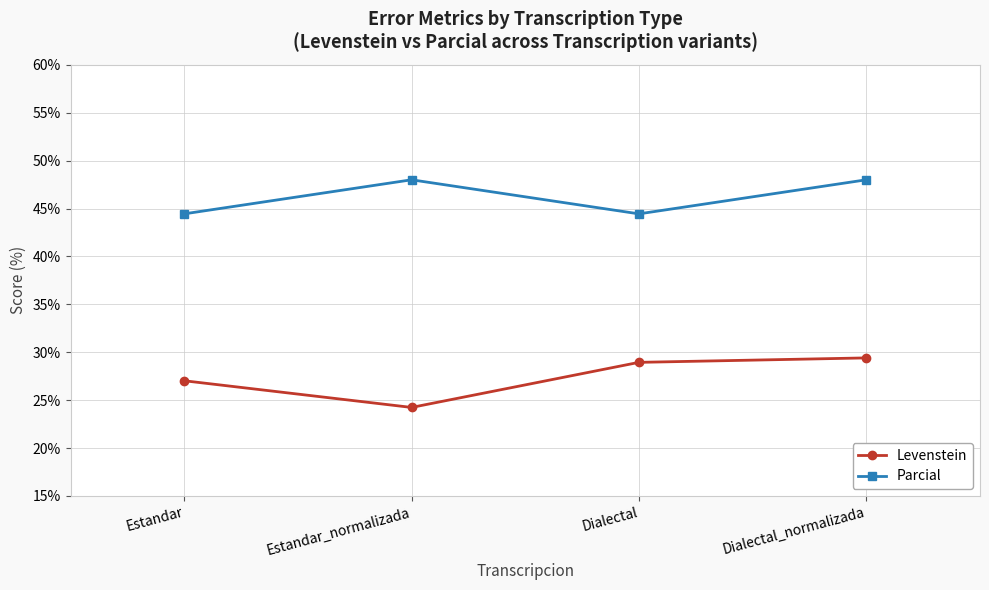

True or false: Levenstein has a value of 13.5 at Dialectal_normalizada.

False